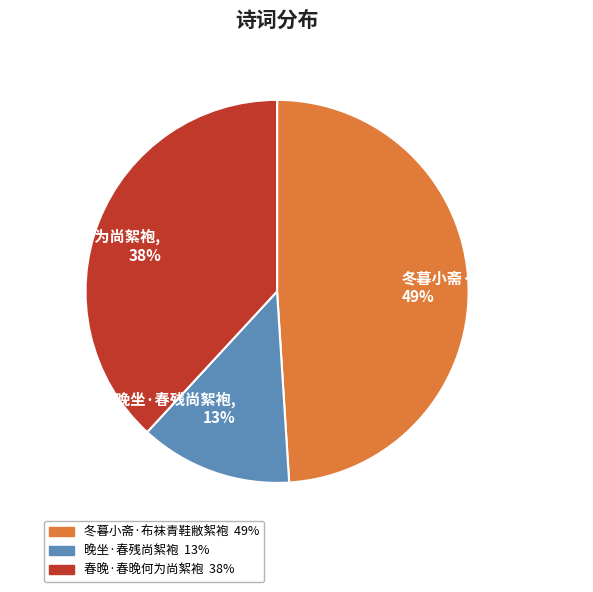

Is it true that 冬暮小斋·布袜青鞋敝絮袍 is 49% of the pie?

True